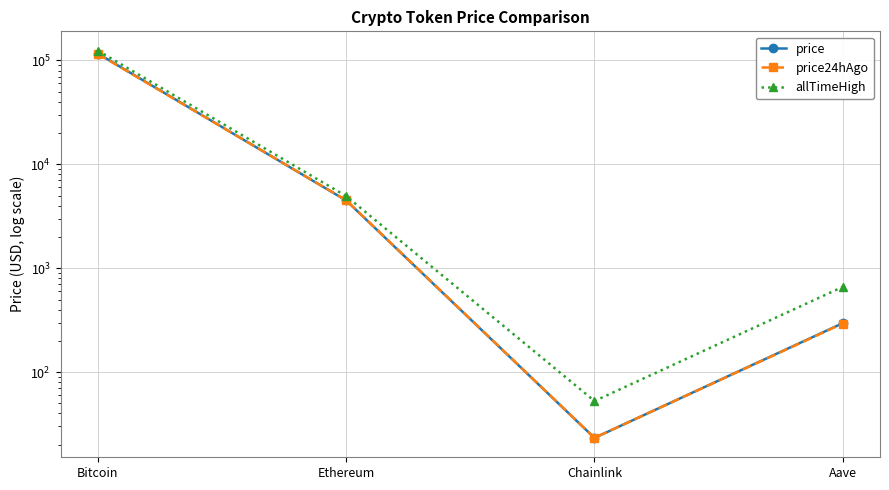

Rank the series at Bitcoin from lowest to highest value.

price24hAgo, price, allTimeHigh